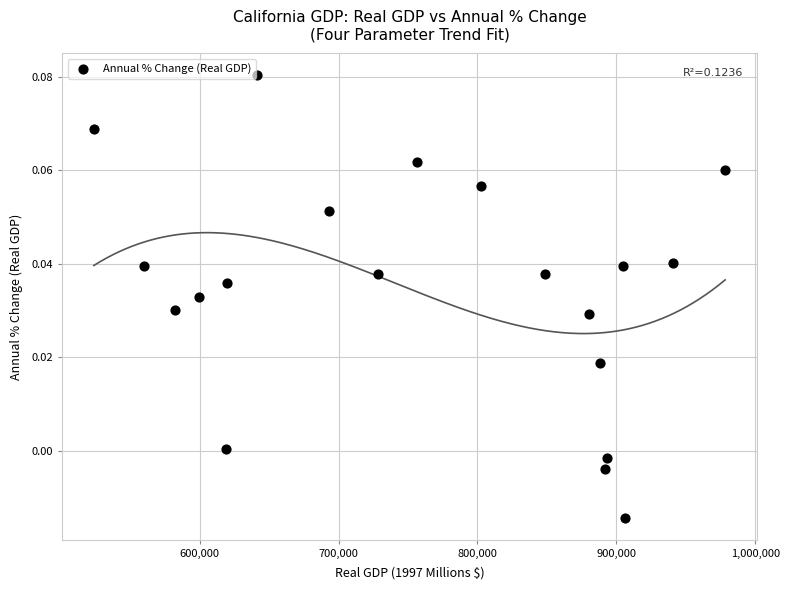

What is the range of X values (max minus min)?

454504.0